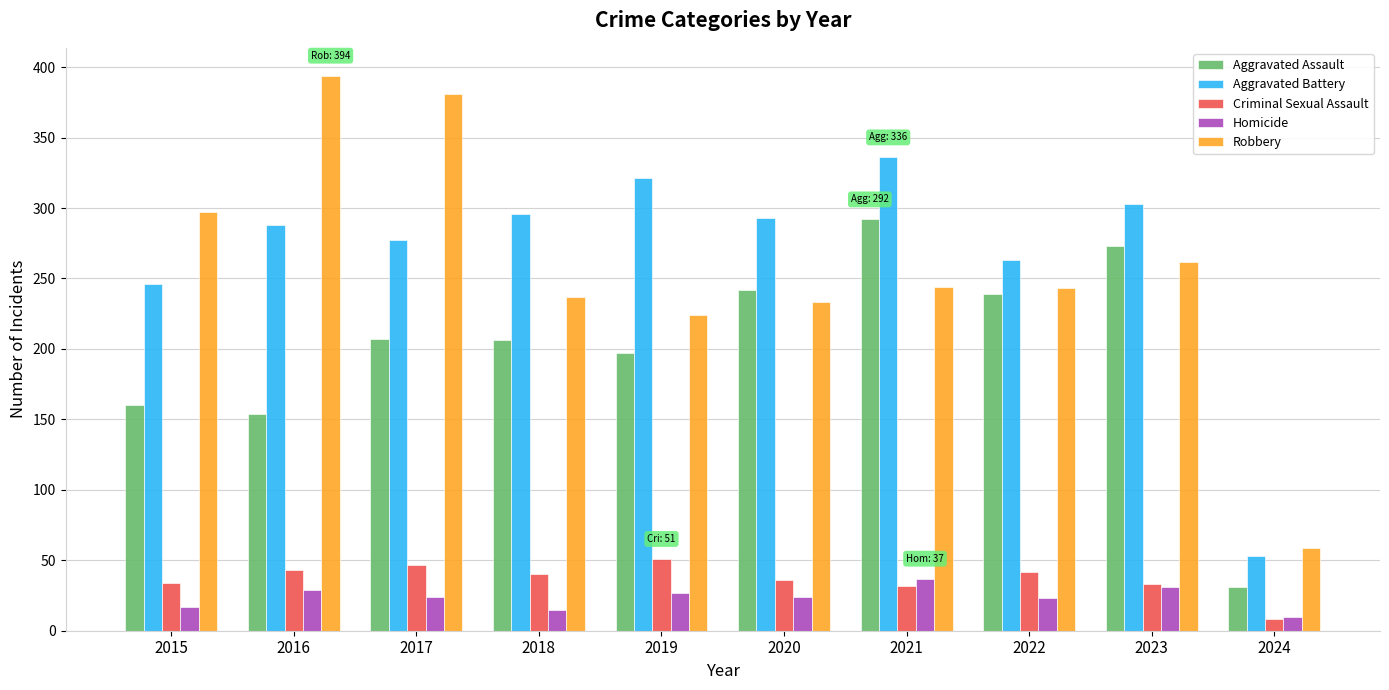

True or false: Aggravated Assault has a value of 160 at 2015.

True